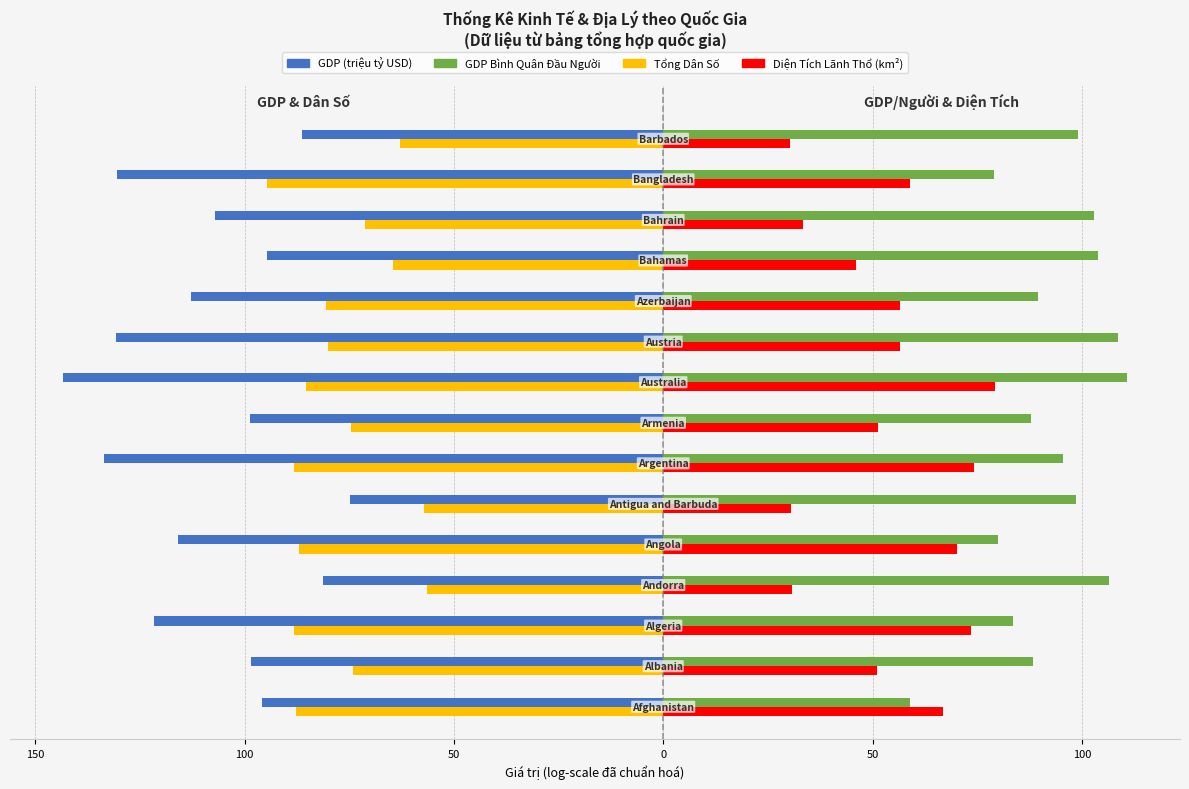

What are all the series names shown in the legend?

GDP (triệu tỷ USD), GDP Bình Quân Đầu Người, Tổng Dân Số, Diện Tích Lãnh Thổ (km²)